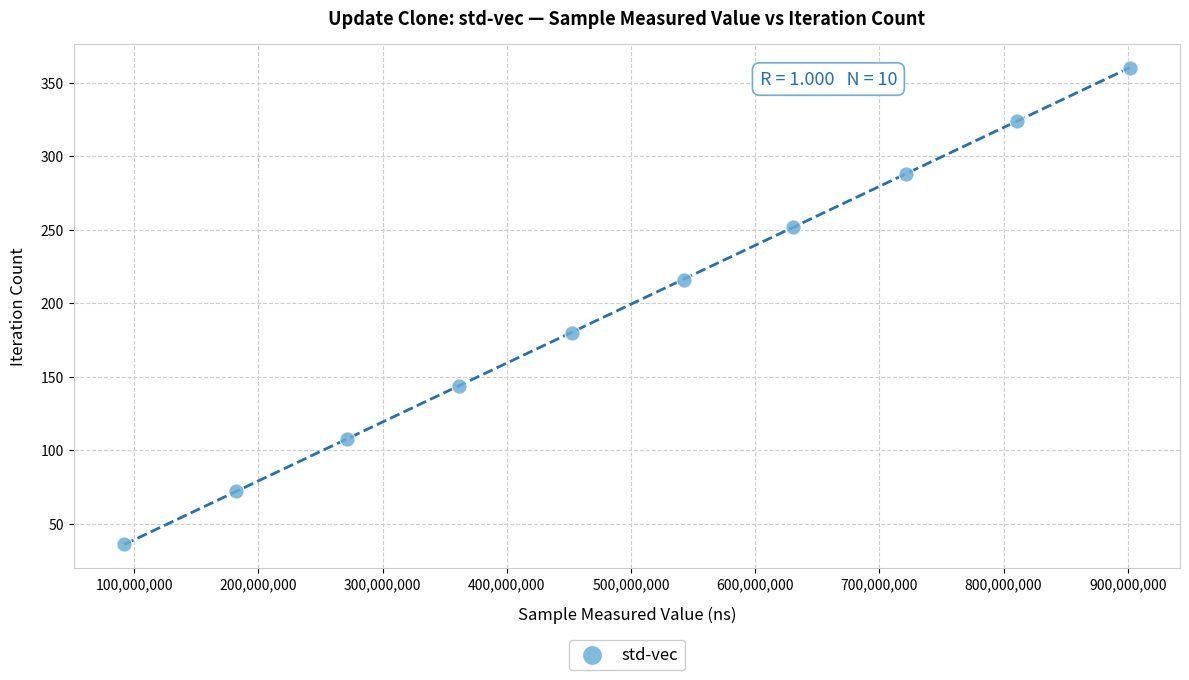

What is the range of Y values (max minus min)?

324